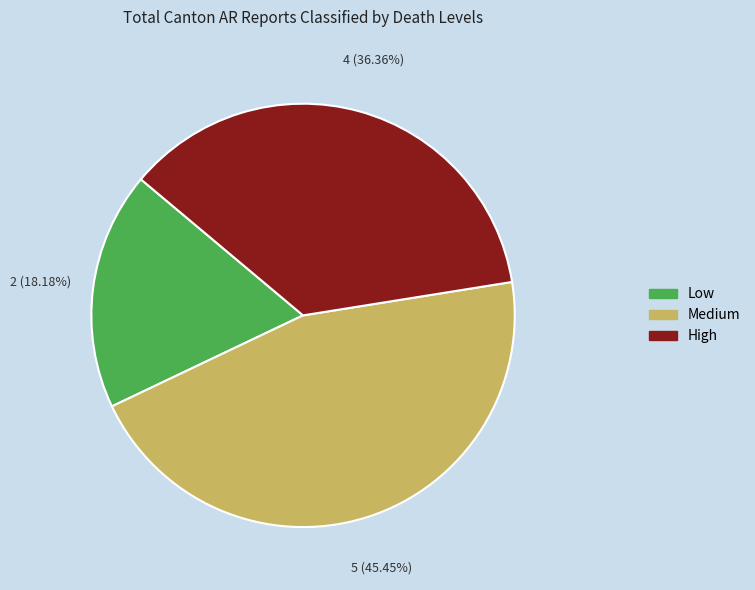

What is the ratio of the value at Low to the value at High?

0.5